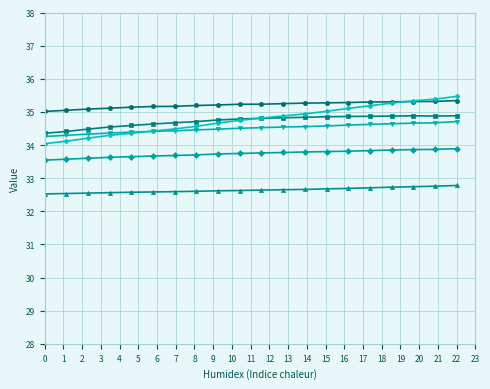

What is the greatest value displayed?

35.5